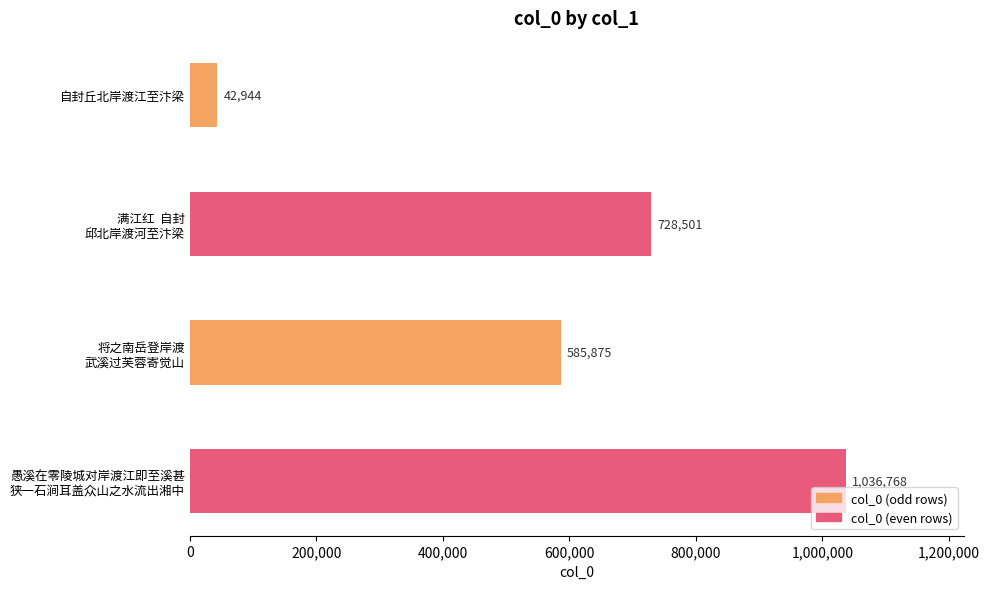

What is the label of the 4th bar from the bottom?

自封丘北岸渡江至汴梁